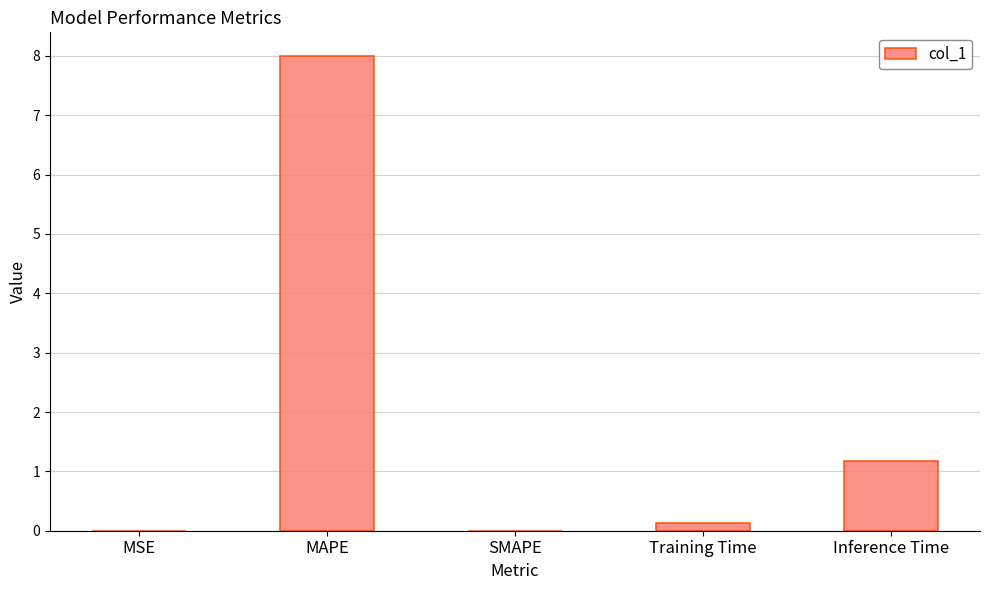

The value at SMAPE is 0.0. True or false?

True